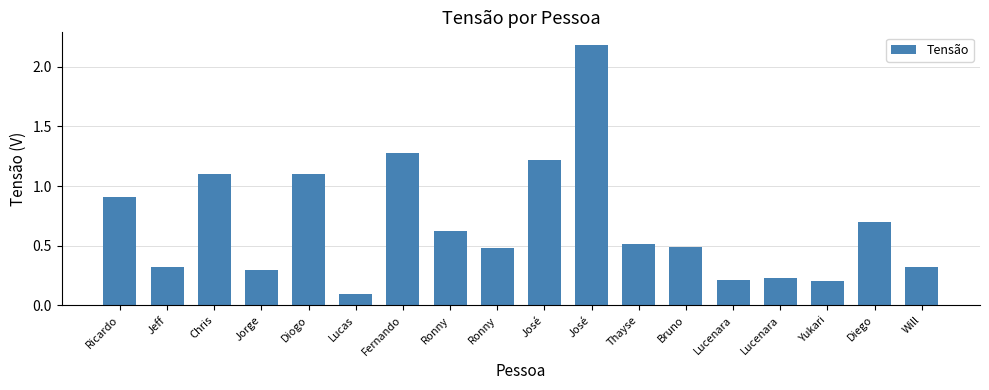

Are the bars grouped side by side (vs. stacked)?

No